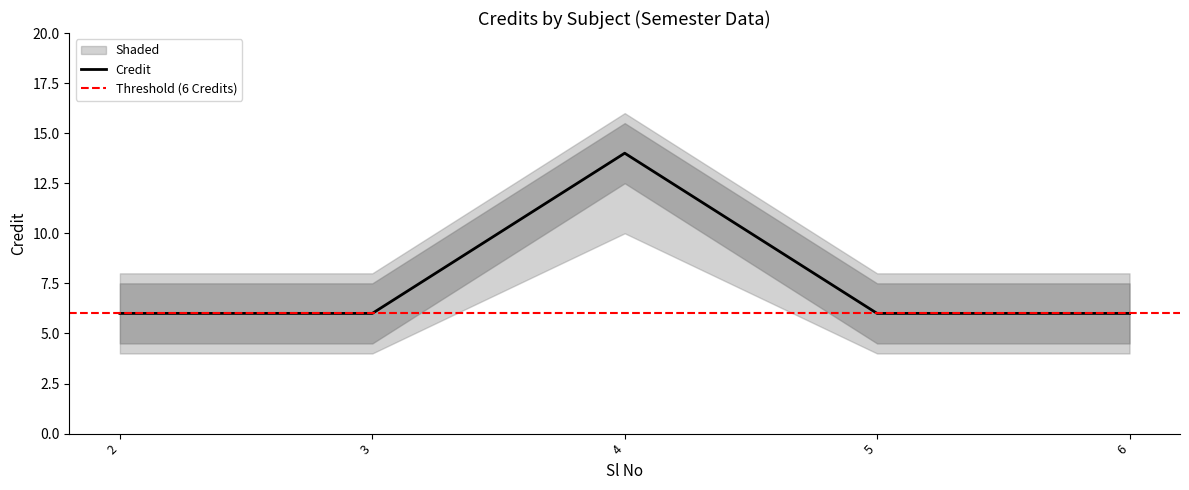

What is the sum of all values?

38